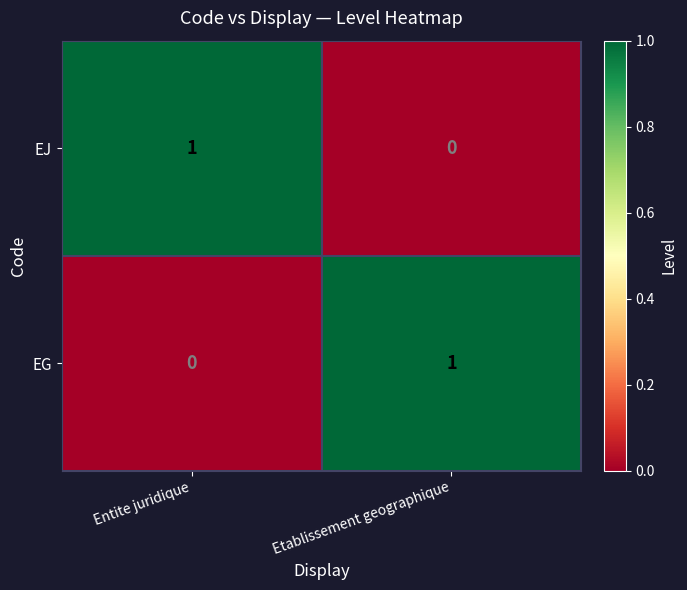

How many distinct data groups are displayed?

2